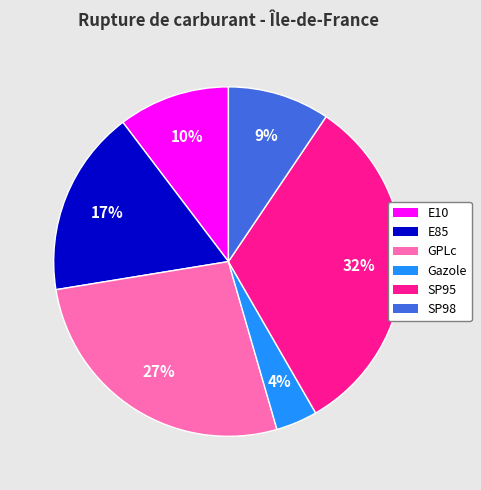

What percentage is the SP98 slice, to the nearest percent?

9%